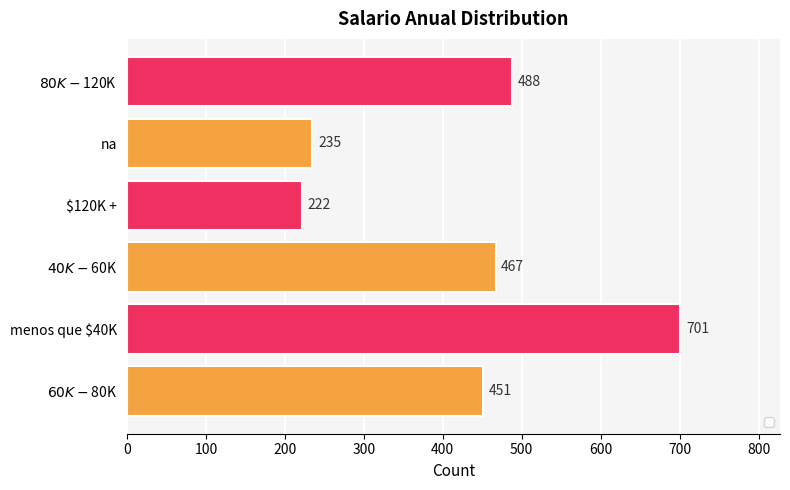

At which category does the chart reach its minimum across all series?

$120K +